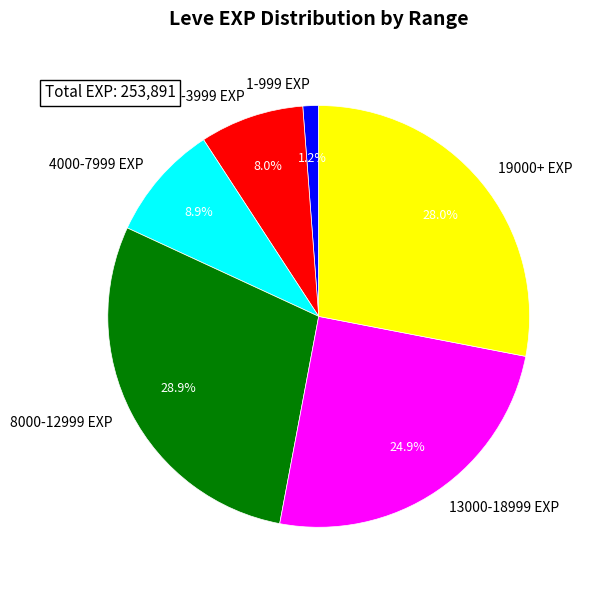

What is the ratio of the value at 13000-18999 EXP to the value at 4000-7999 EXP?

2.8